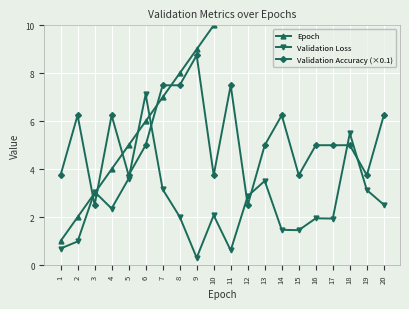

Which series has the largest range (max minus min)?

Epoch